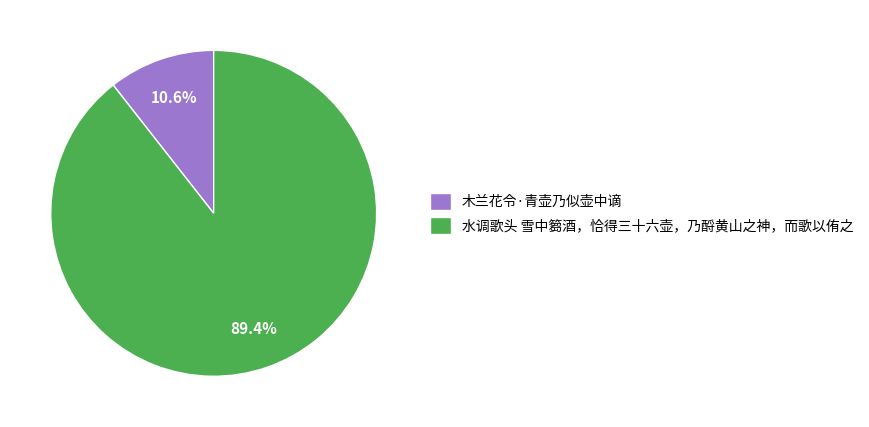

To the nearest percent, what portion does 水调歌头 雪中篘酒，恰得三十六壶，乃酹黄山之神，而歌以侑之 represent?

89%